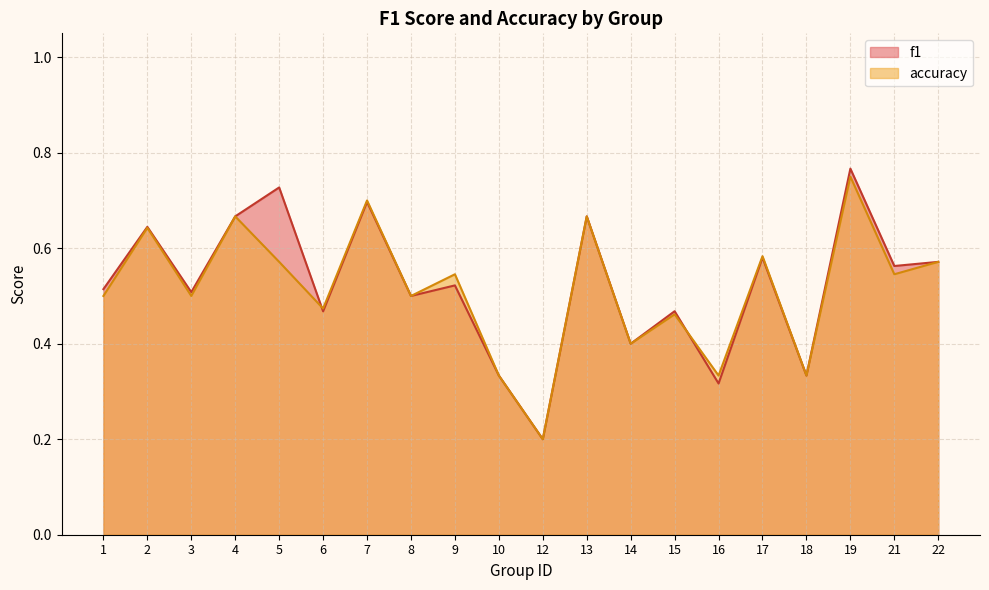

Which series has the largest total across all categories?

f1